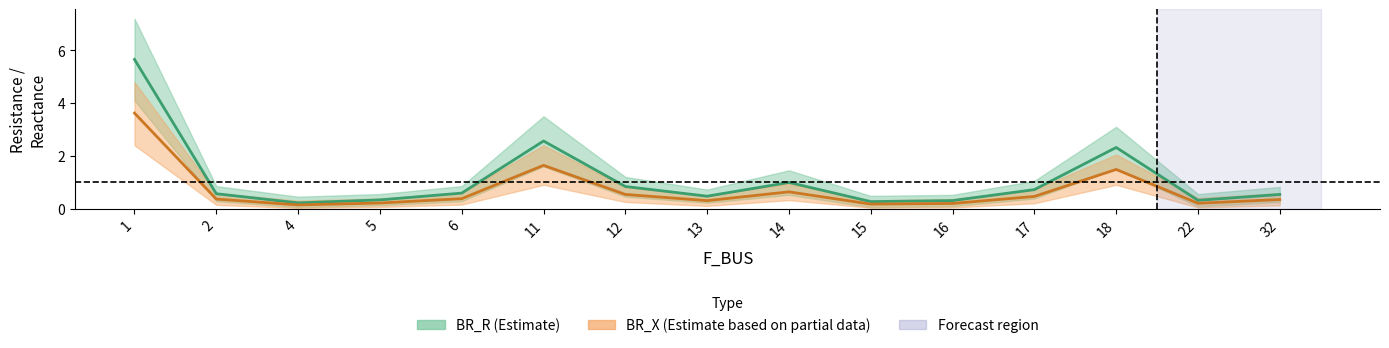

Is it true that BR_R (mid) equals 0.6 at 6?

True